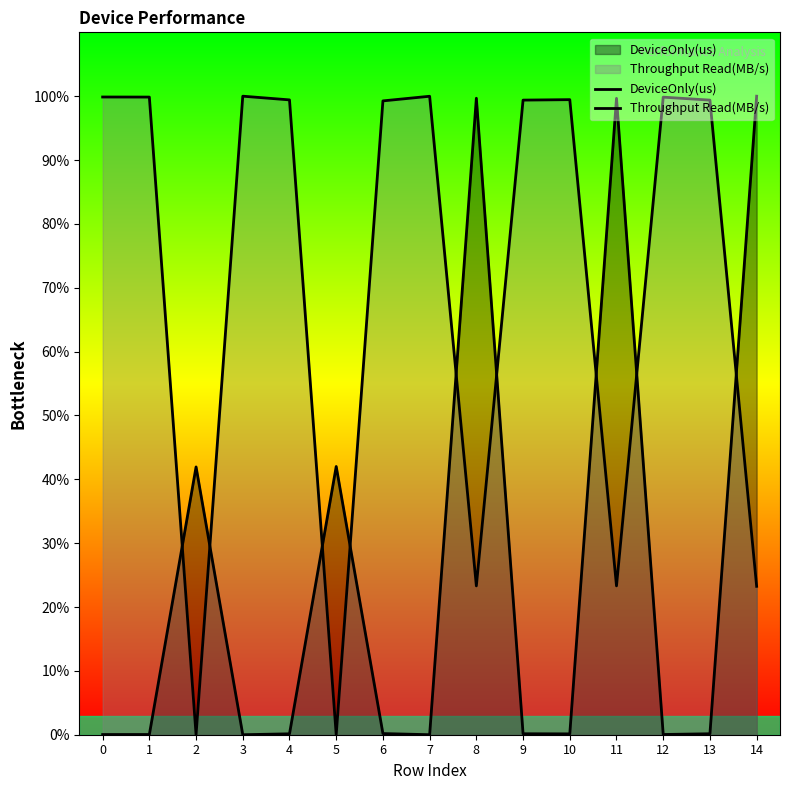

What is the total value across all series at 1?

99.9